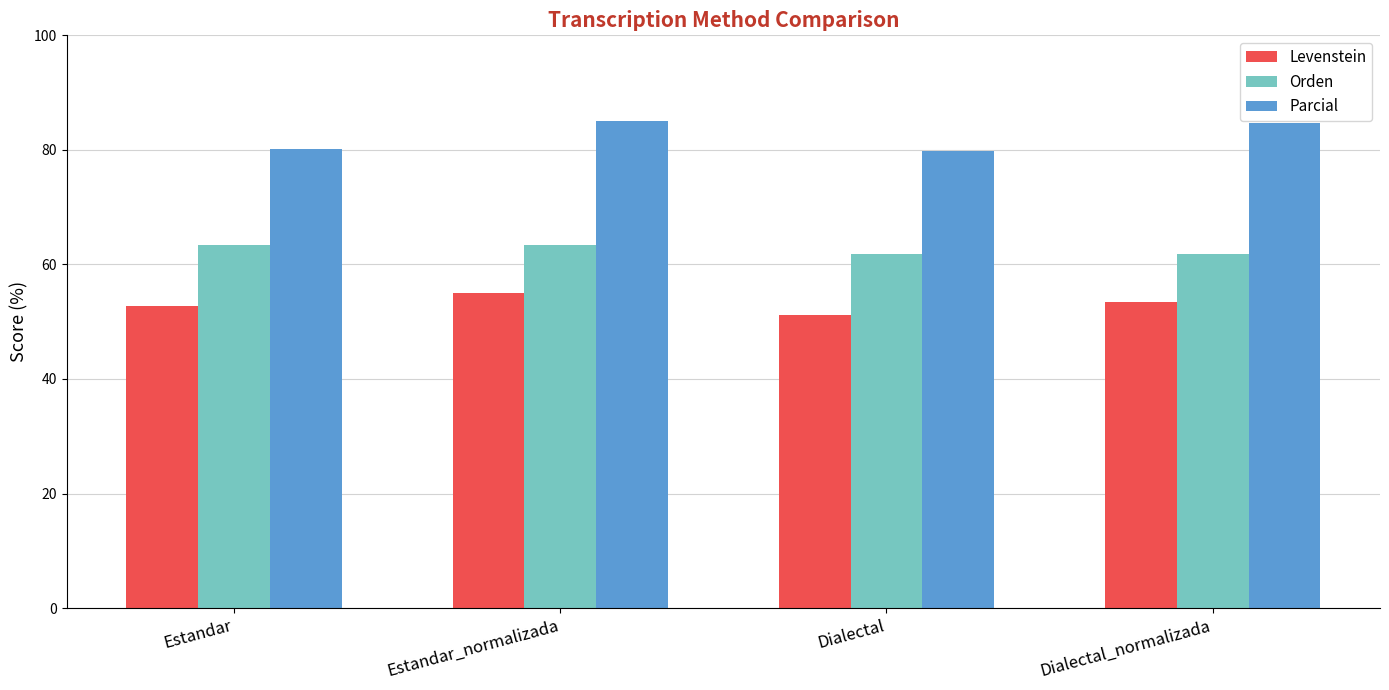

What is the average value of the Orden series?

62.5